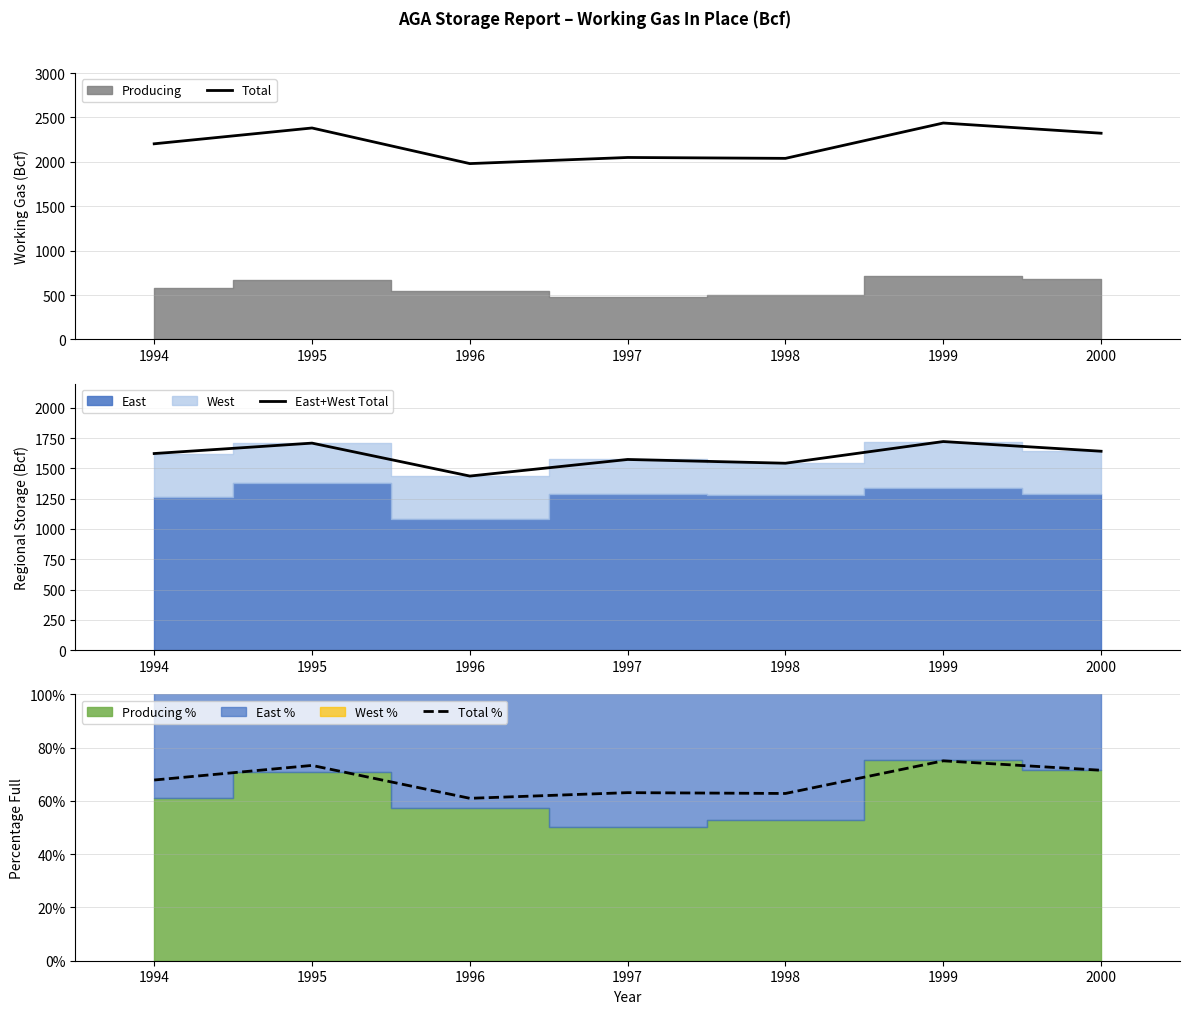

What is the total value across all series at 1999?

4159.8